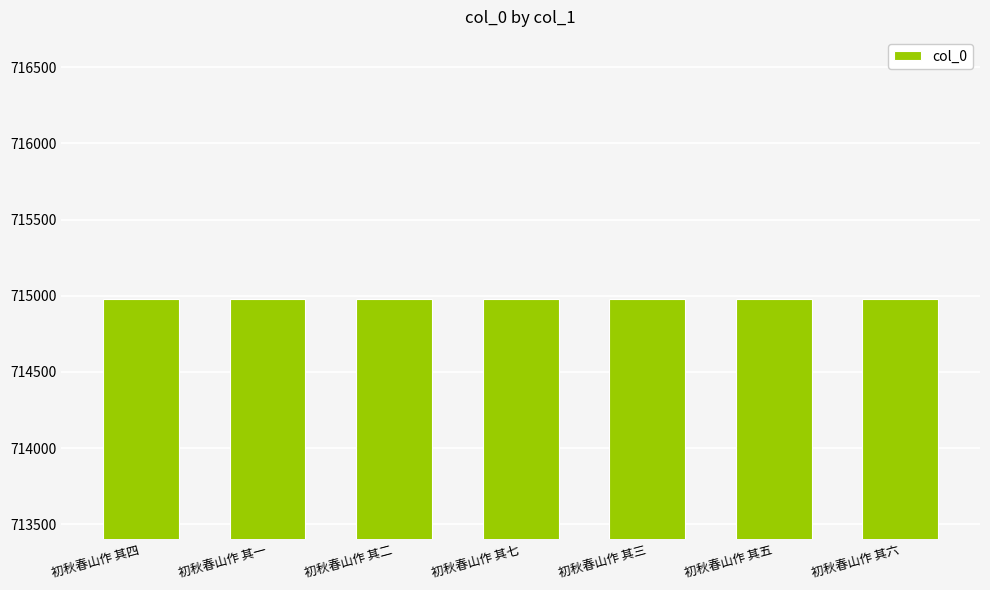

Approximately how many times larger is the value at 初秋春山作 其六 compared to 初秋春山作 其七?

1.0